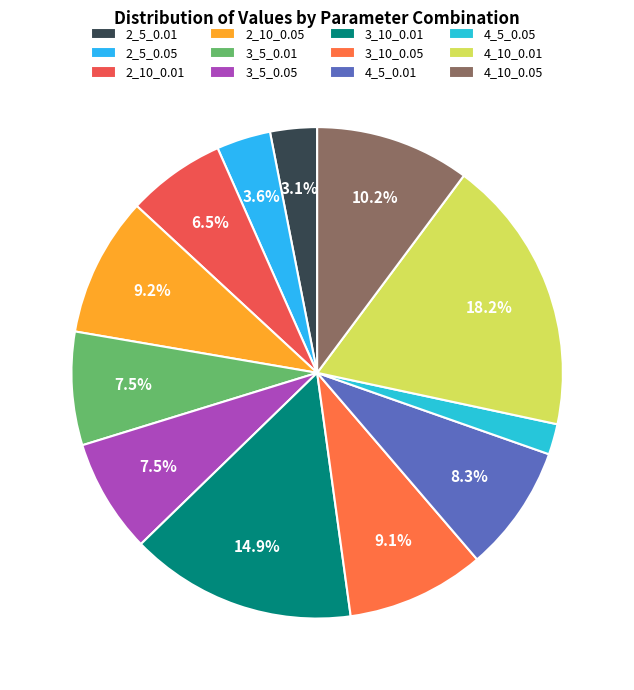

What percentage is the 4_10_0.01 slice, to the nearest percent?

18%